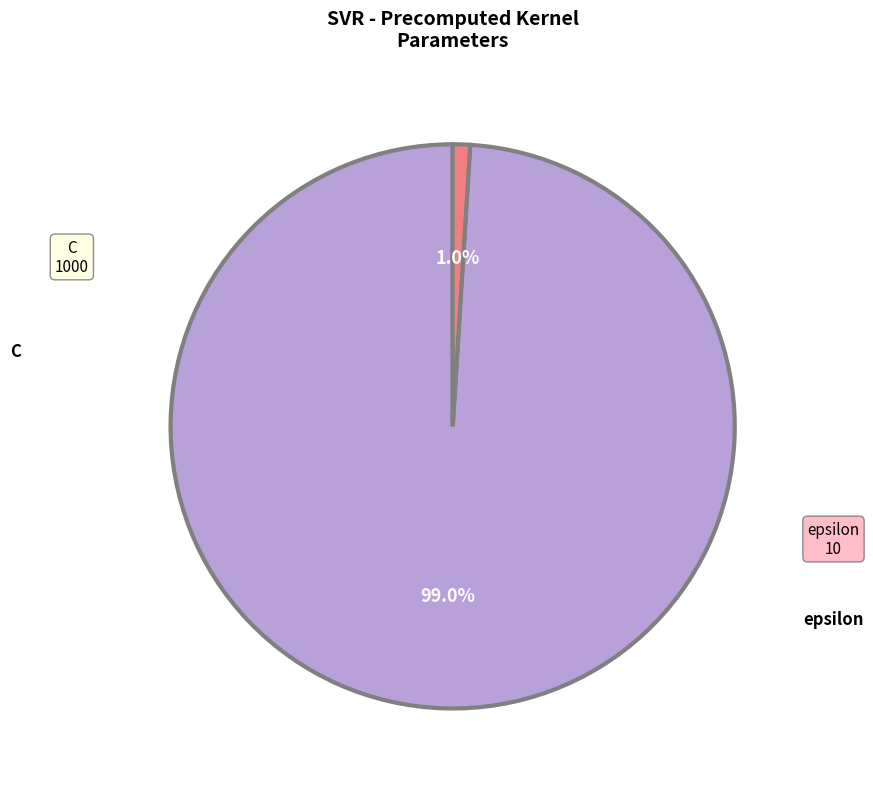

To the nearest percent, what is the difference between the epsilon and C slice percentages?

98%